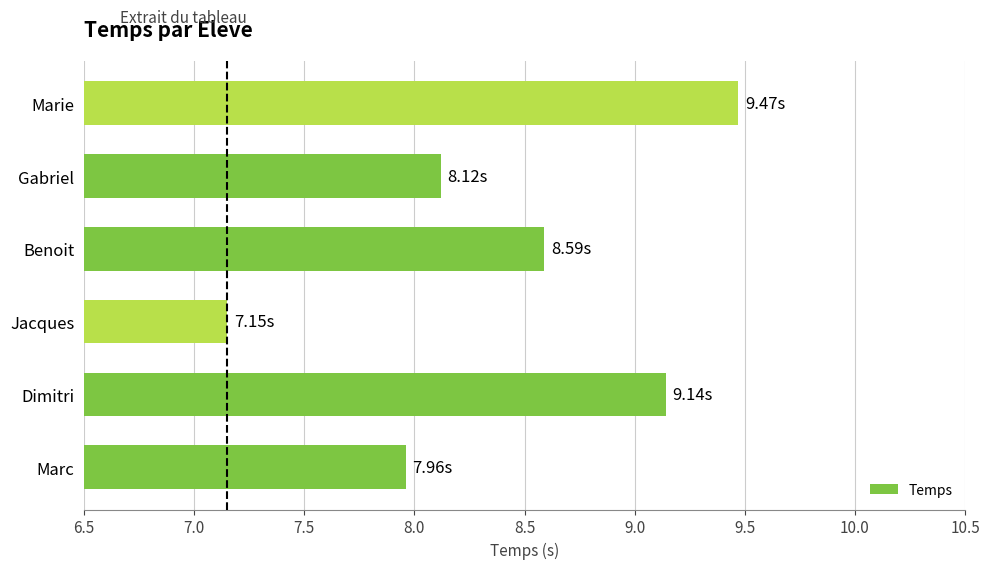

List the labels in order of value, smallest first.

Jacques, Marc, Gabriel, Benoit, Dimitri, Marie